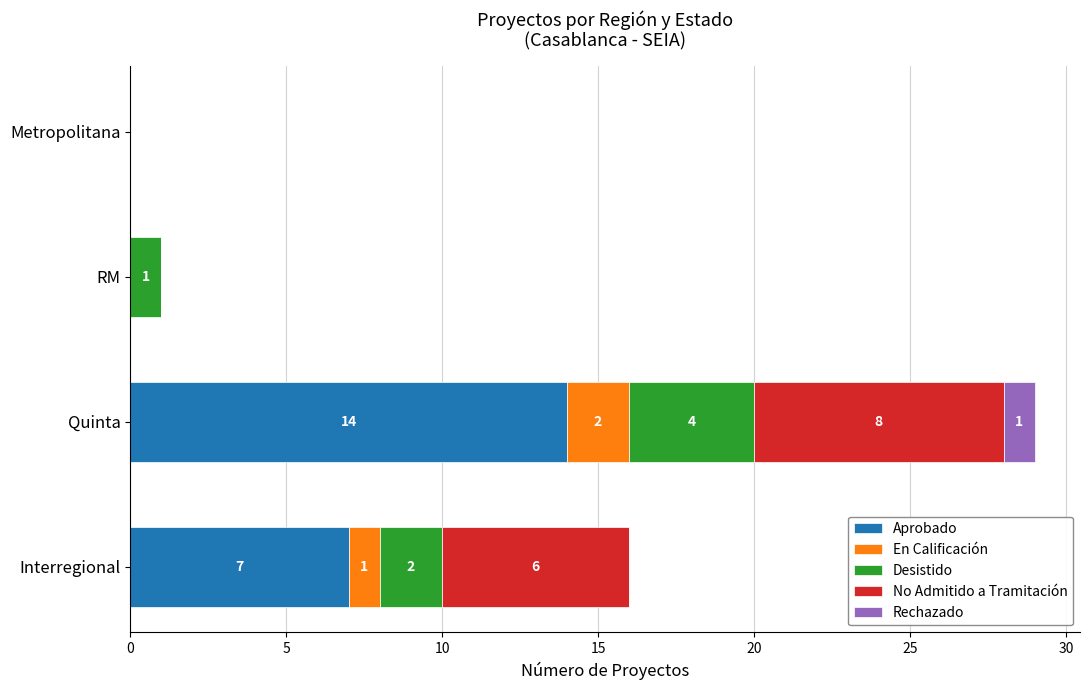

What is the total value across all series at Quinta?

29